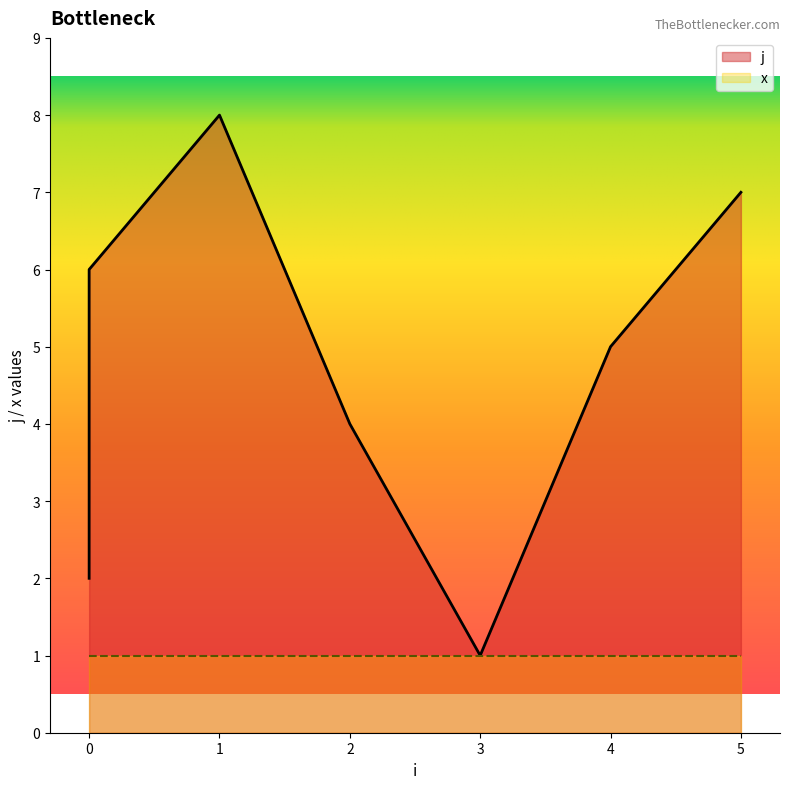

Where is the data nearest to the value 4?

2